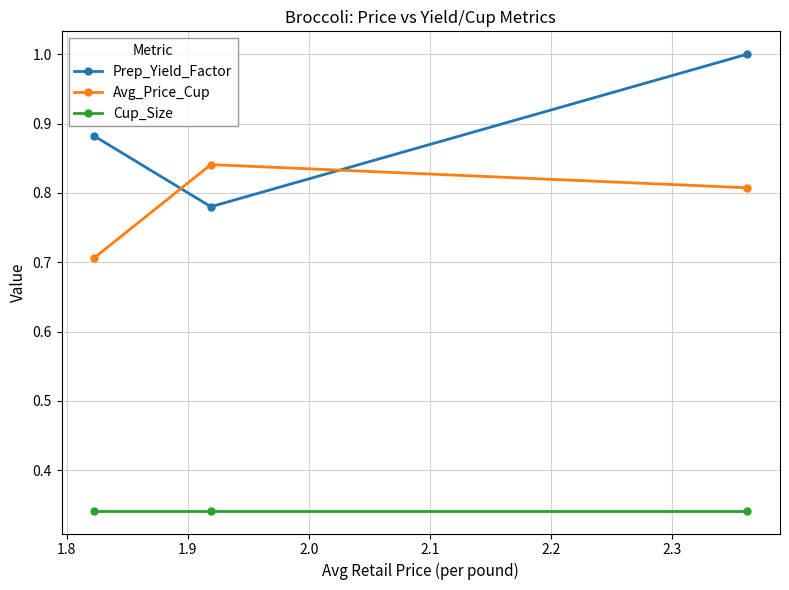

List the series in order of their peak value, highest first.

Prep_Yield_Factor, Avg_Price_Cup, Cup_Size